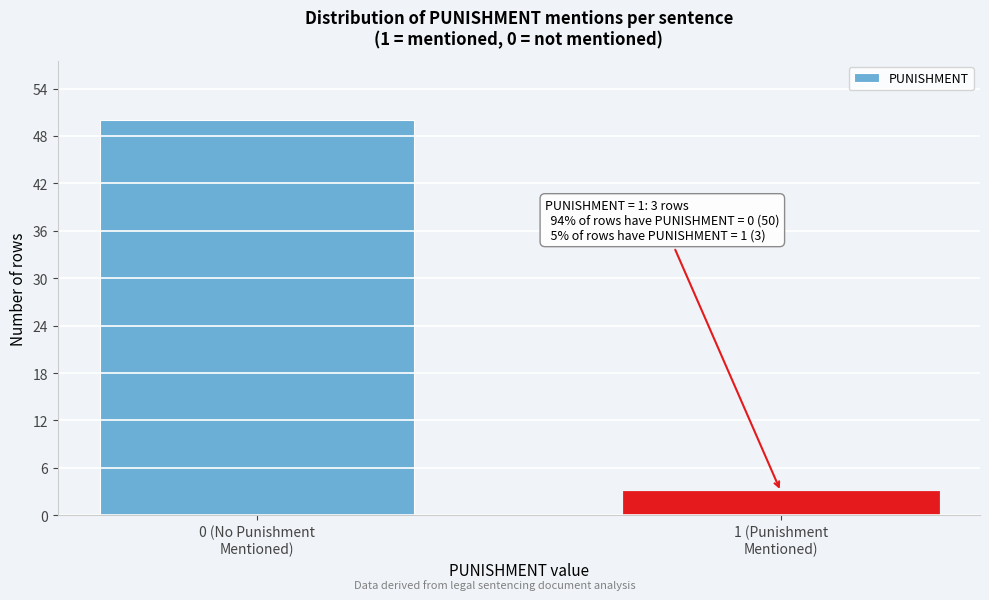

Reading right to left, list all the values displayed in this chart.

3	50